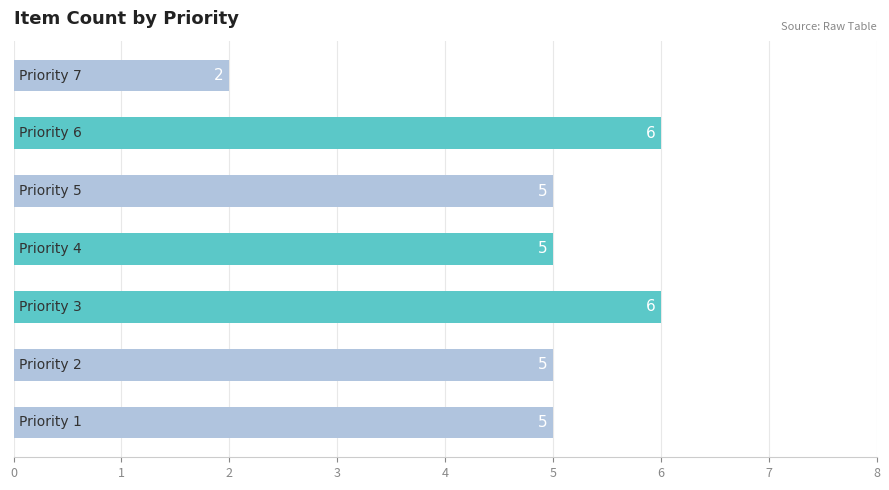

What is the sum of all values?

34